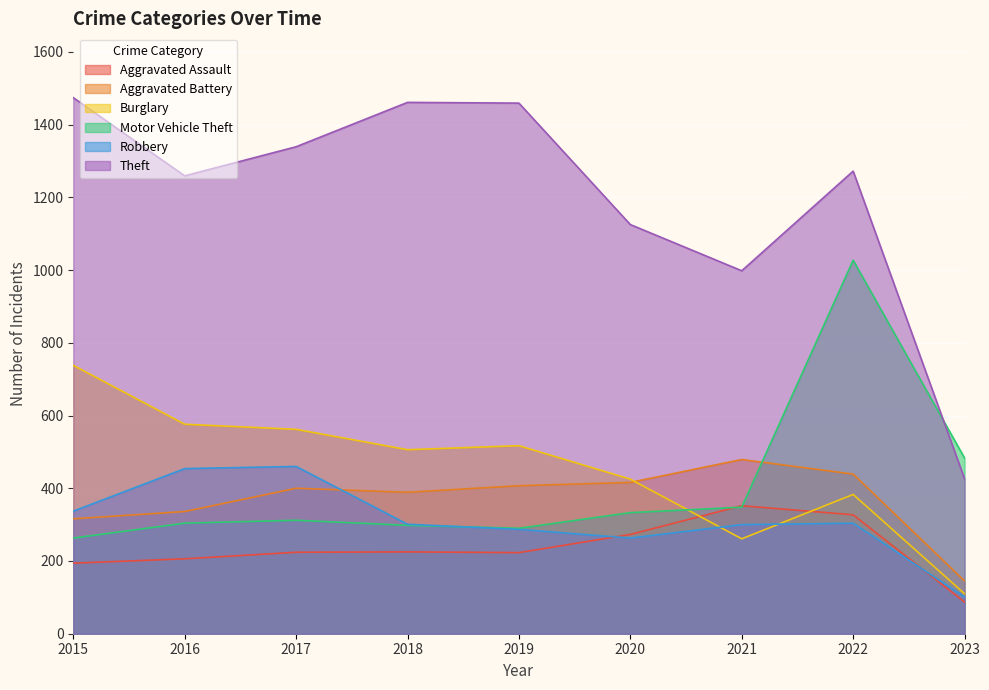

At how many categories does at least one series exceed 1161?

6